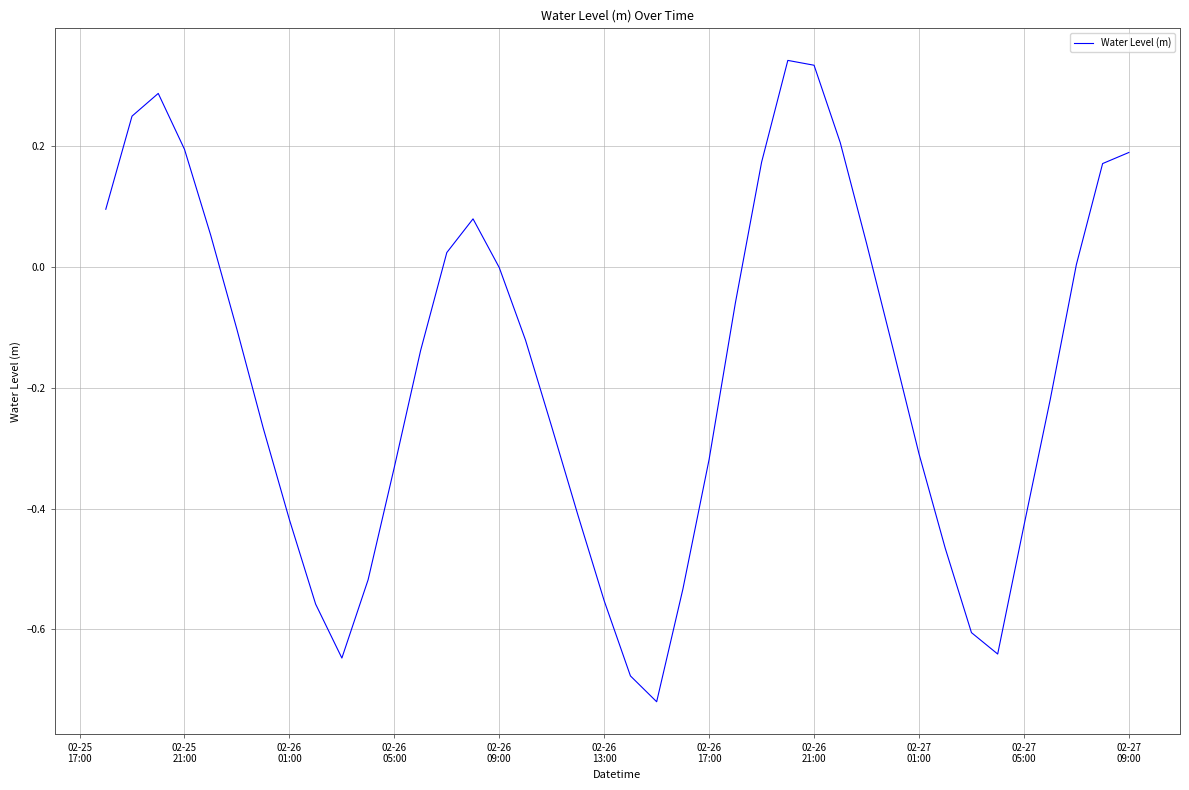

What is the difference between the maximum and minimum values?

1.1